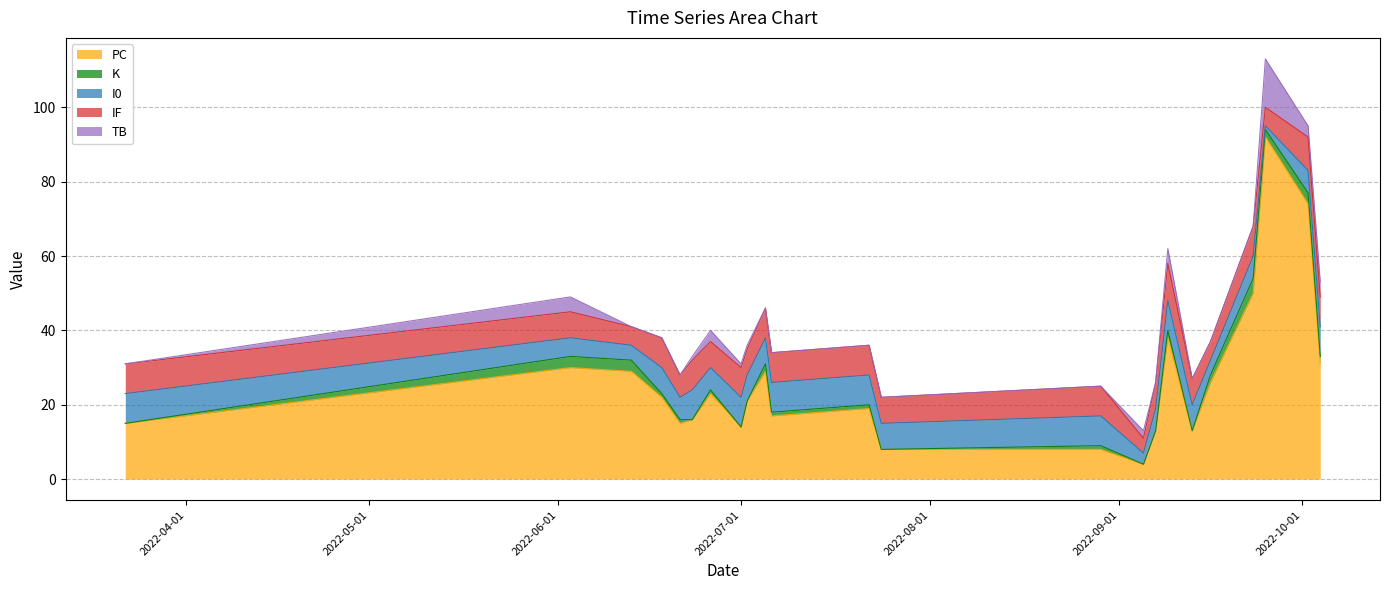

Does the chart have visible grid lines?

Yes